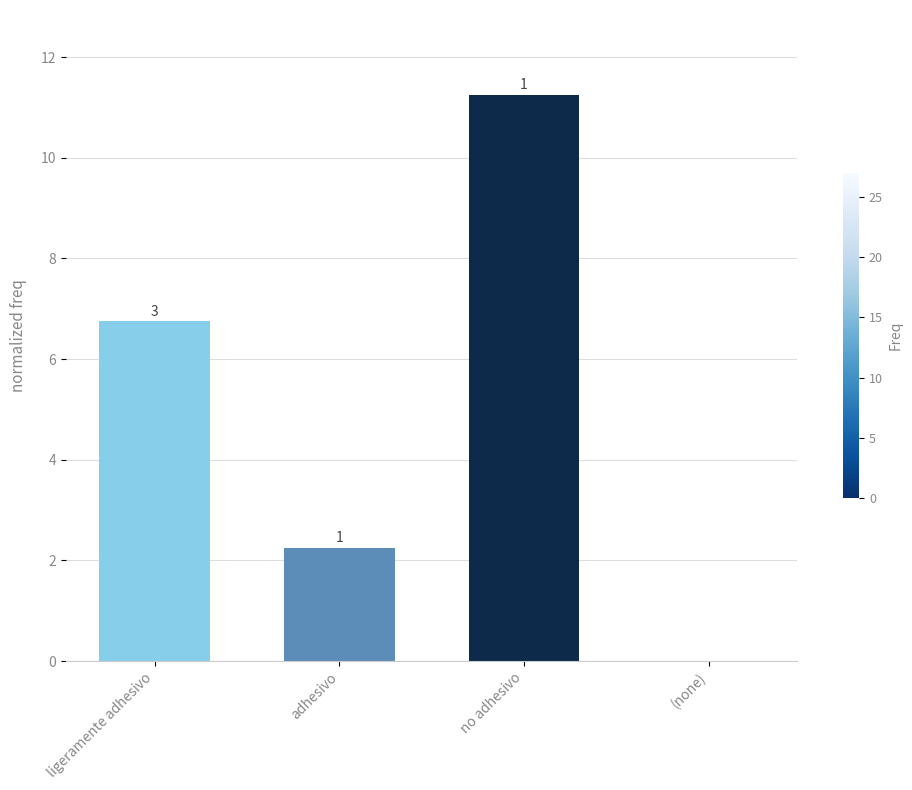

Between ligeramente adhesivo and no adhesivo, which is larger?

no adhesivo